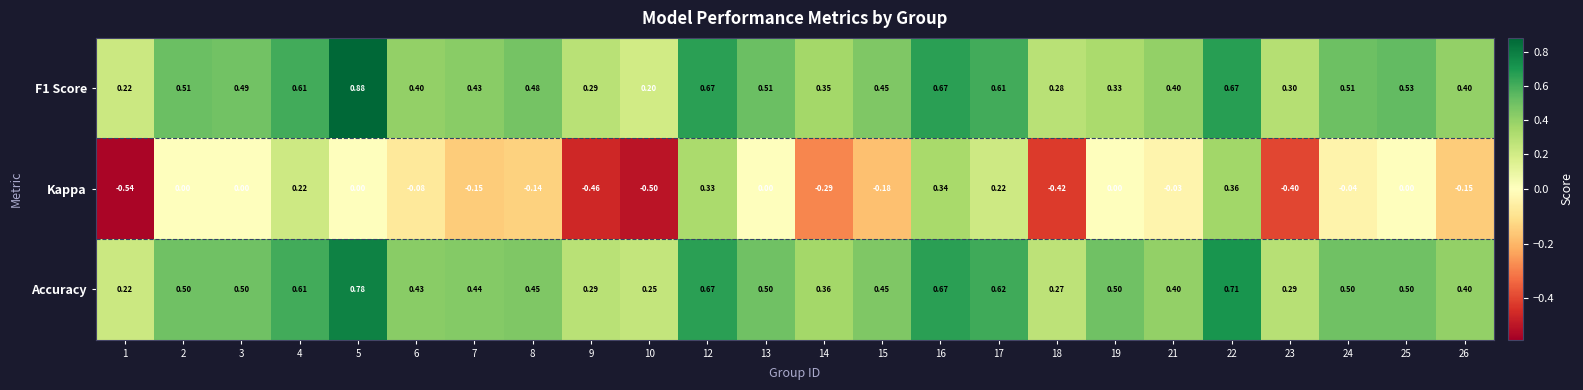

Is the value of Accuracy at 17 greater than the value of Kappa at 3?

Yes